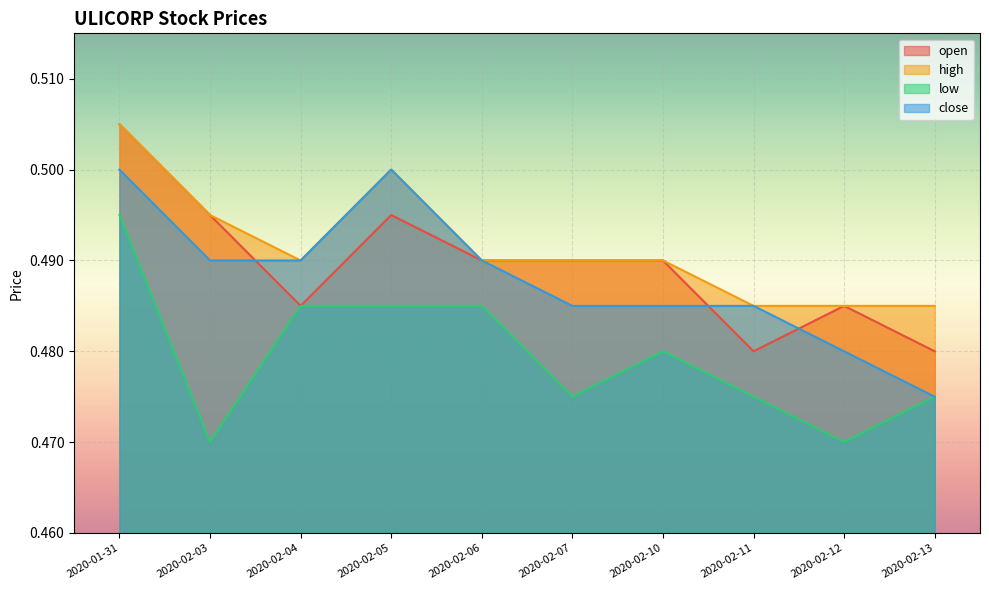

Which series has the largest total across all categories?

high